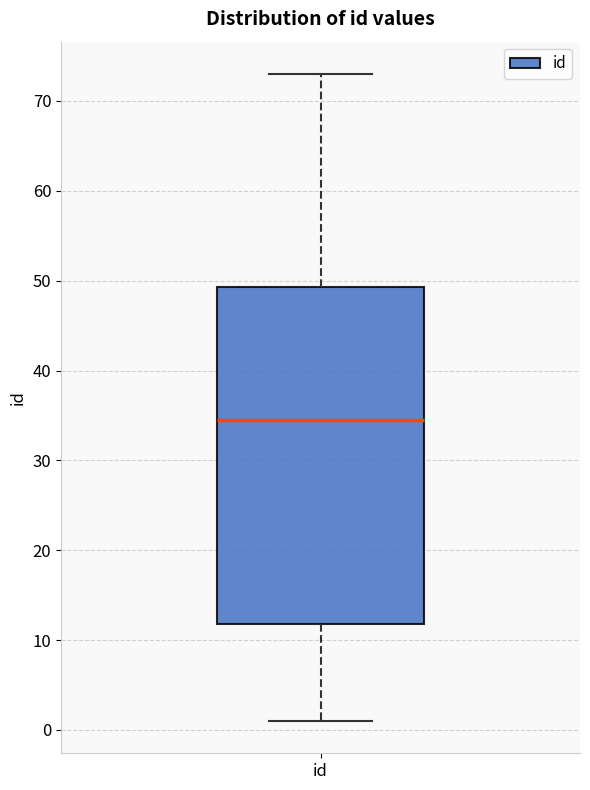

Where does the upper whisker of the box for id end on the y-axis? The values are not printed on the chart, so give them approximately, as read against the axis.

73